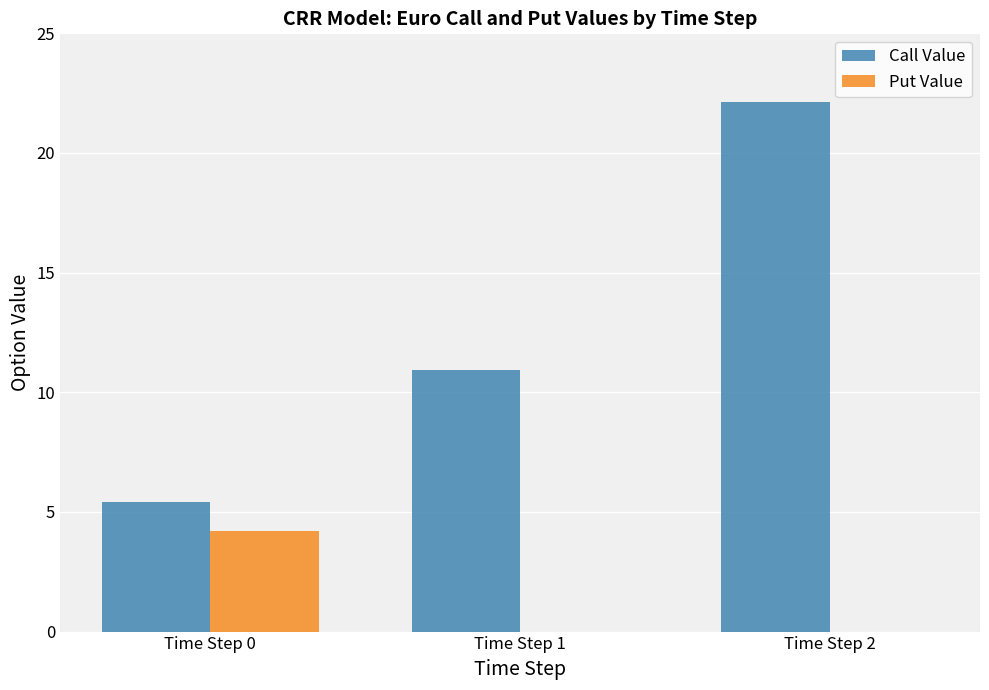

The Put Value series shows -1.3 at Time Step 1. True or false?

False